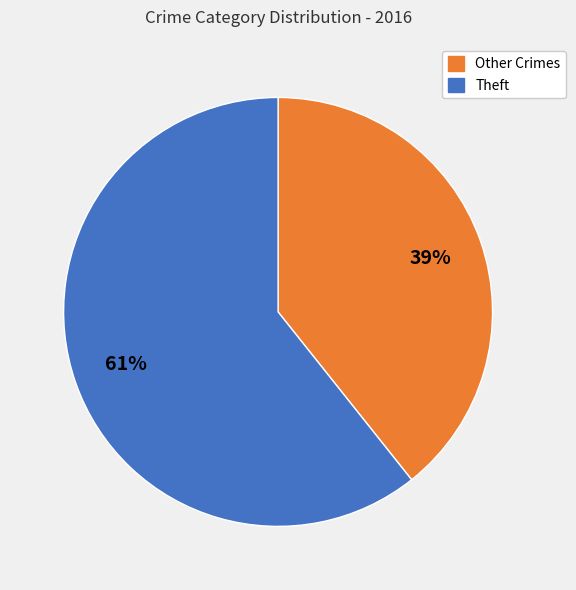

To the nearest percent, what is the average slice percentage?

50%